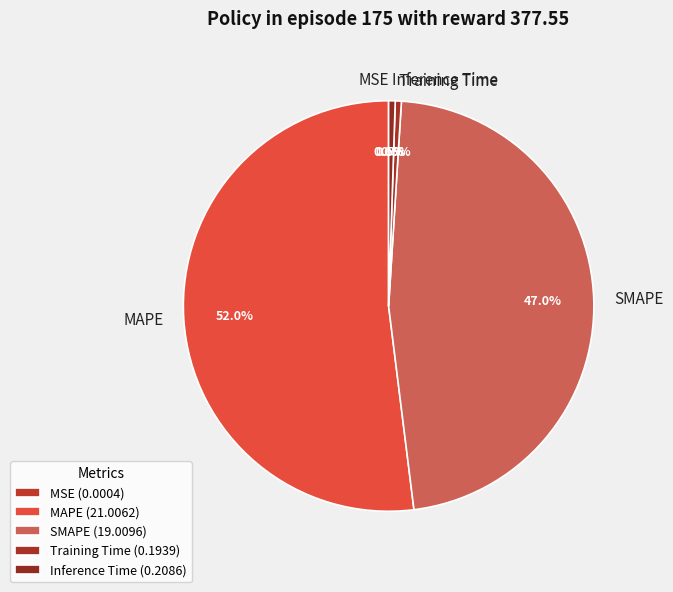

What percentage is NOT represented by Training Time?

99.5%